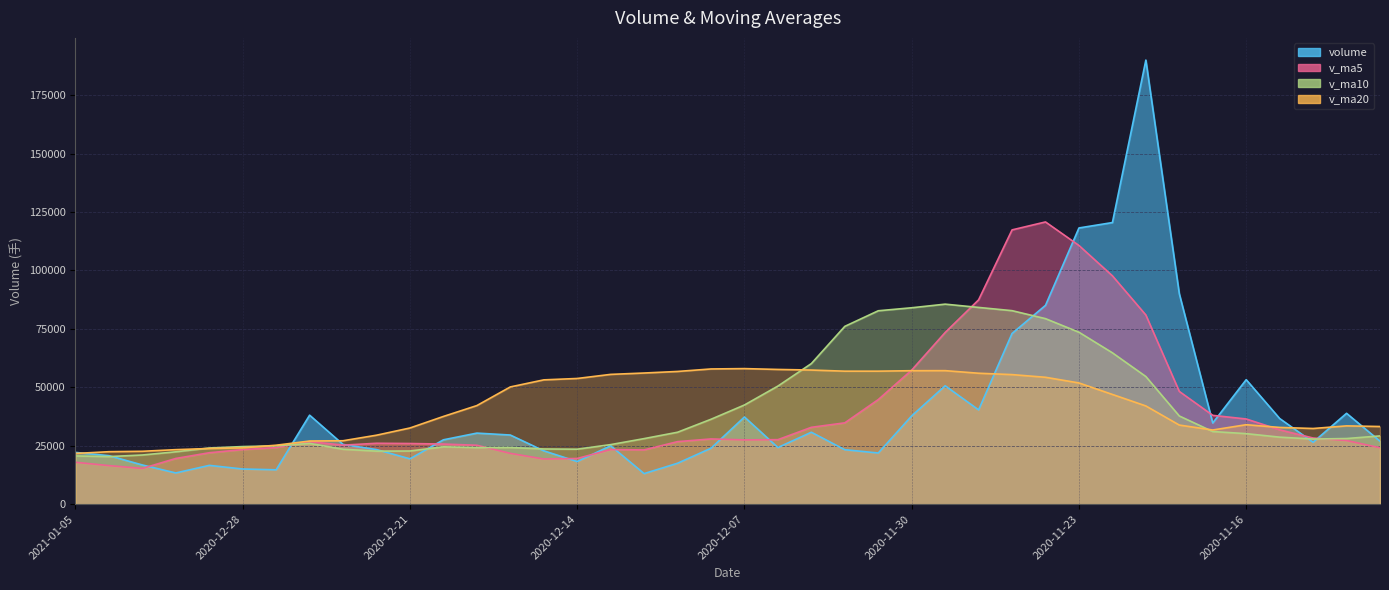

Which series ends up on top after the final intersection of volume and v_ma10?

v_ma10